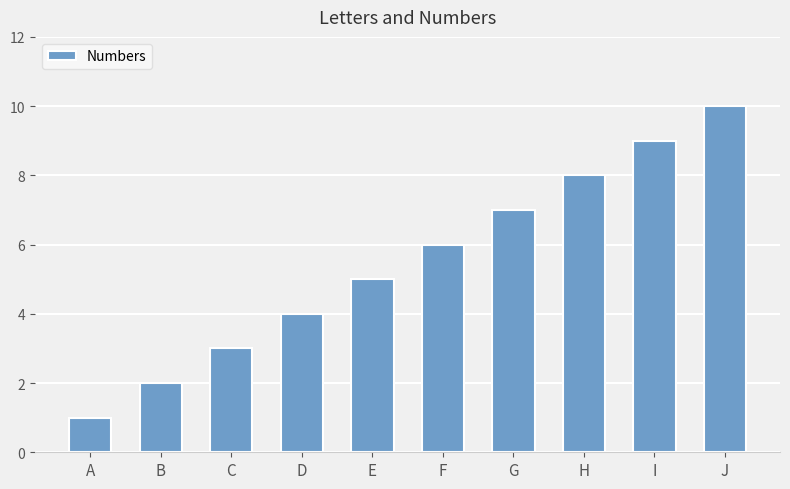

How many bars are there in total?

10